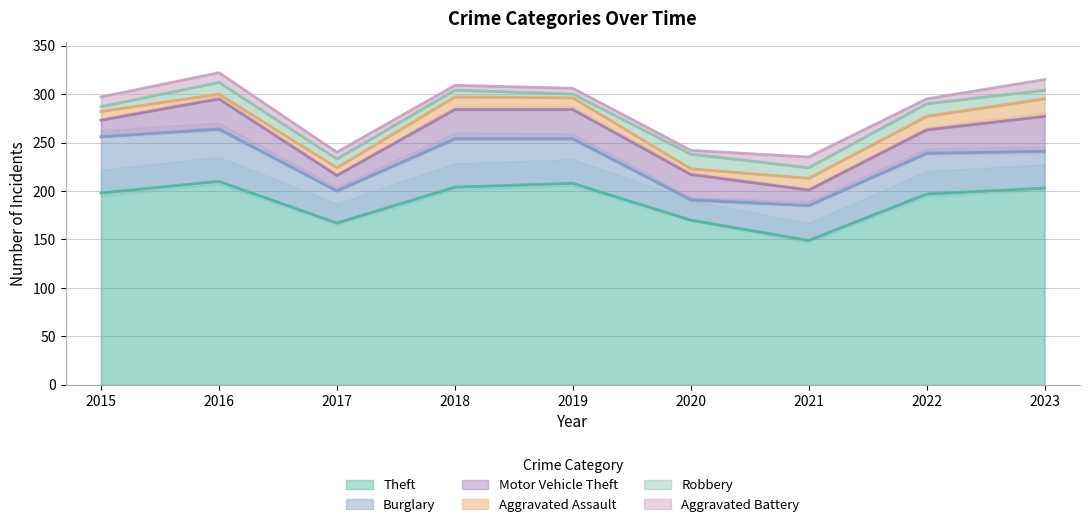

What is the value of the Aggravated Battery point at the 5th from the left?

6